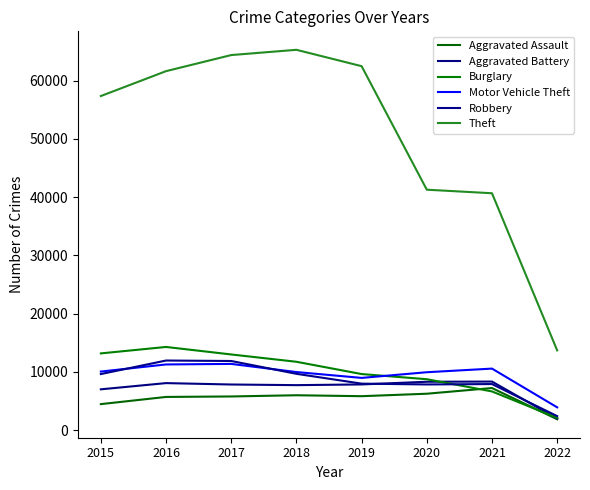

Between 2021 and 2022, which series saw the biggest shift?

Theft